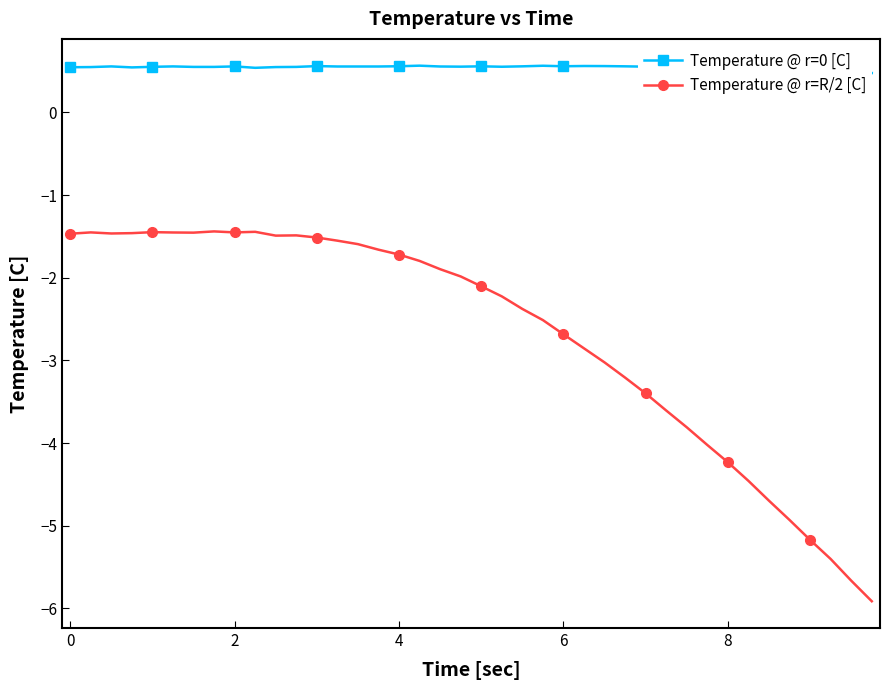

What is the minimum value for Temperature @ r=R/2 [C]?

-5.9